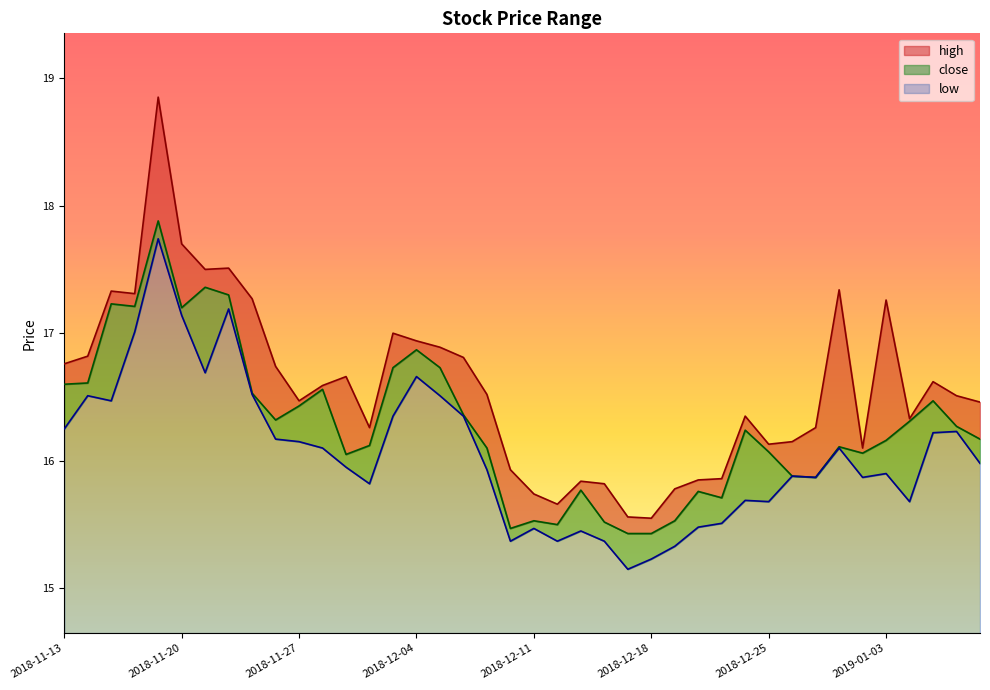

Which category has the lowest value across all series?

2018-12-17